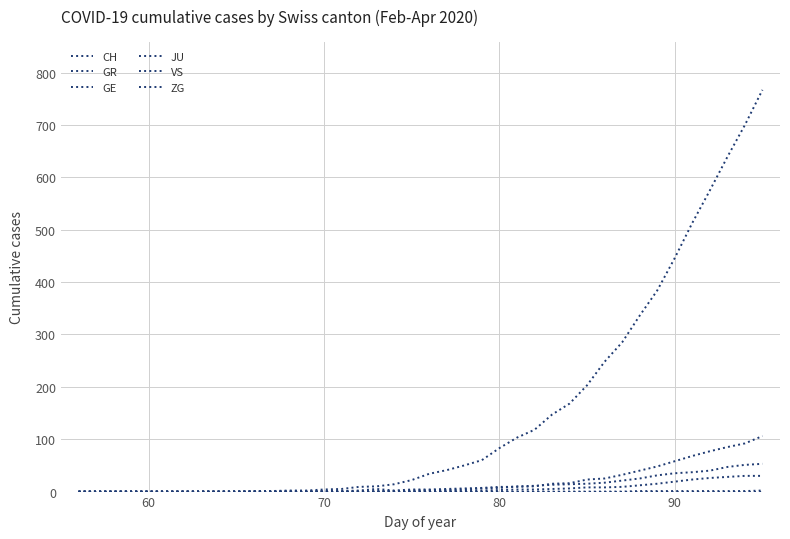

Does the chart have visible grid lines?

Yes